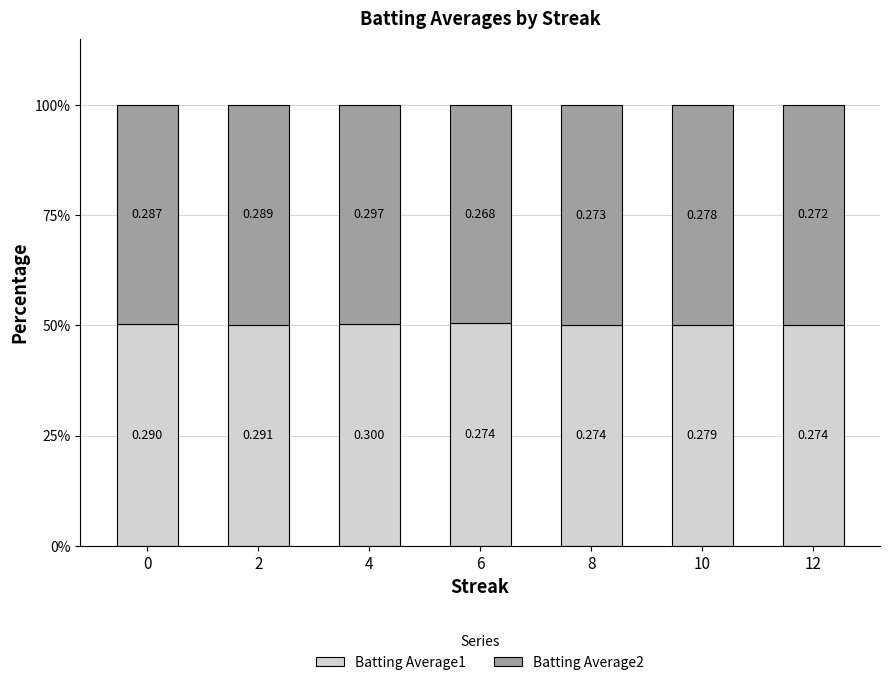

What are all the series names shown in the legend?

Batting Average1, Batting Average2